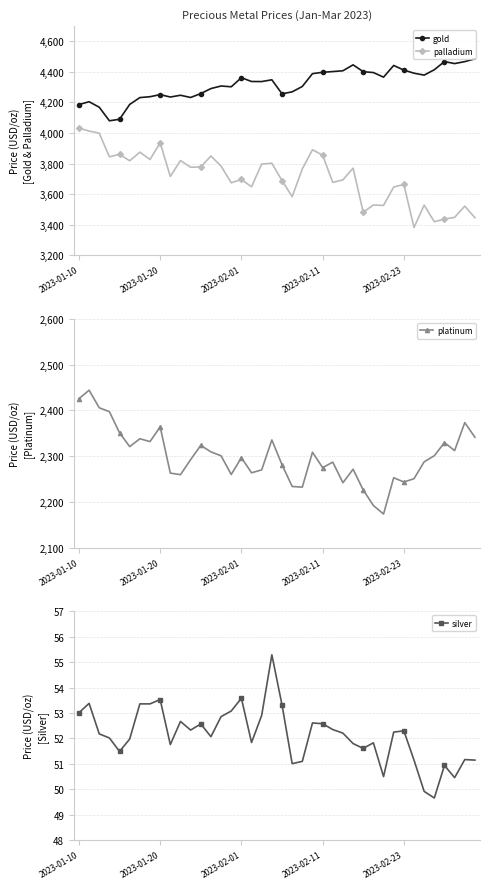

The value of palladium at 36 is 3435.9. True or false?

True